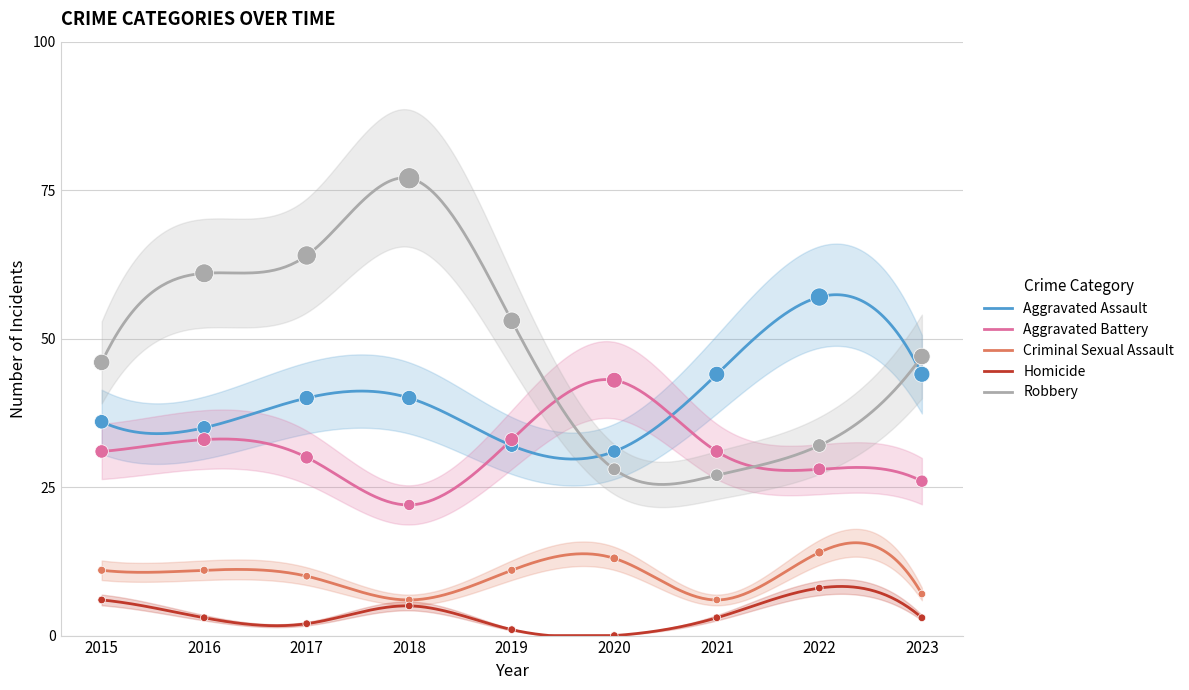

At which category is the sum across all series the highest?

2018